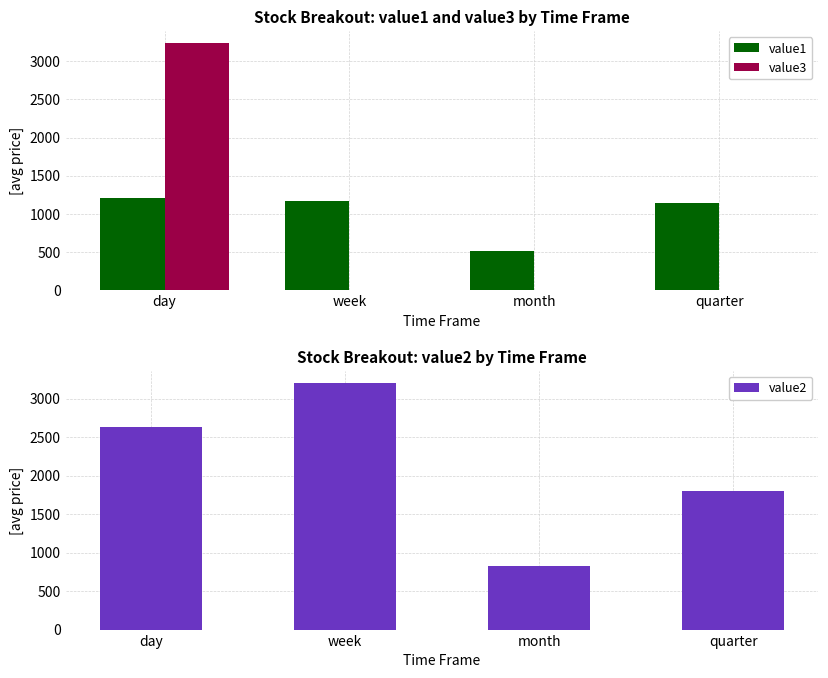

What value does the value1 series have at quarter?

1146.8